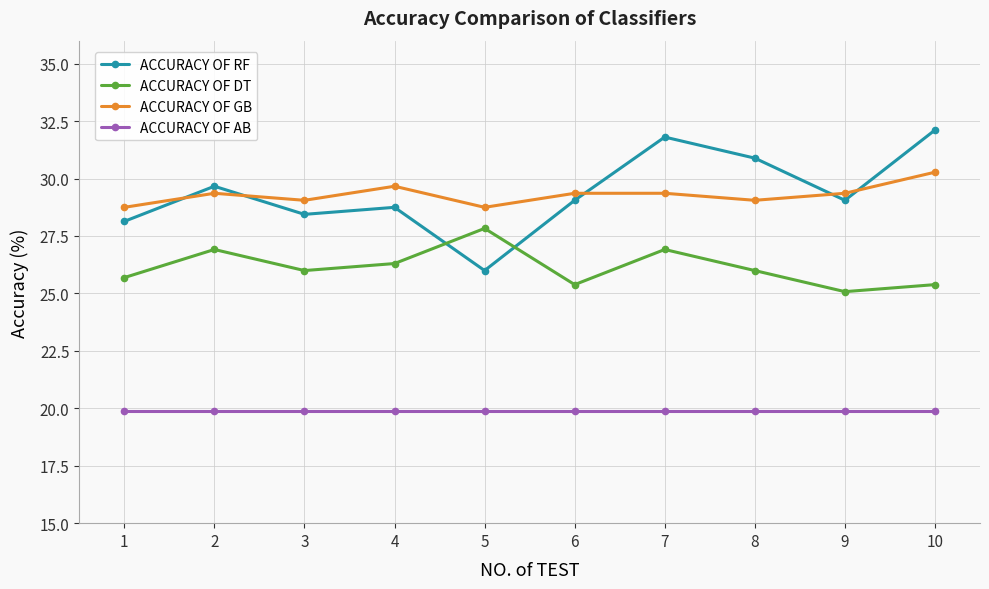

What are all the series names shown in the legend?

ACCURACY OF RF, ACCURACY OF DT, ACCURACY OF GB, ACCURACY OF AB